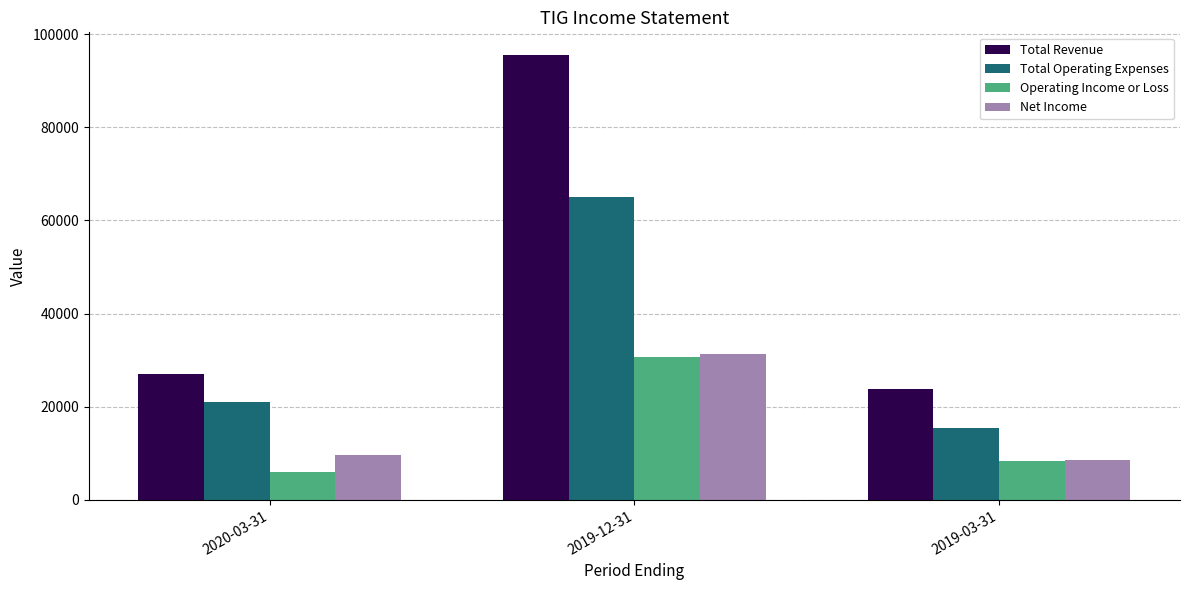

Is it true that Total Revenue equals 23800 at 2019-03-31?

True